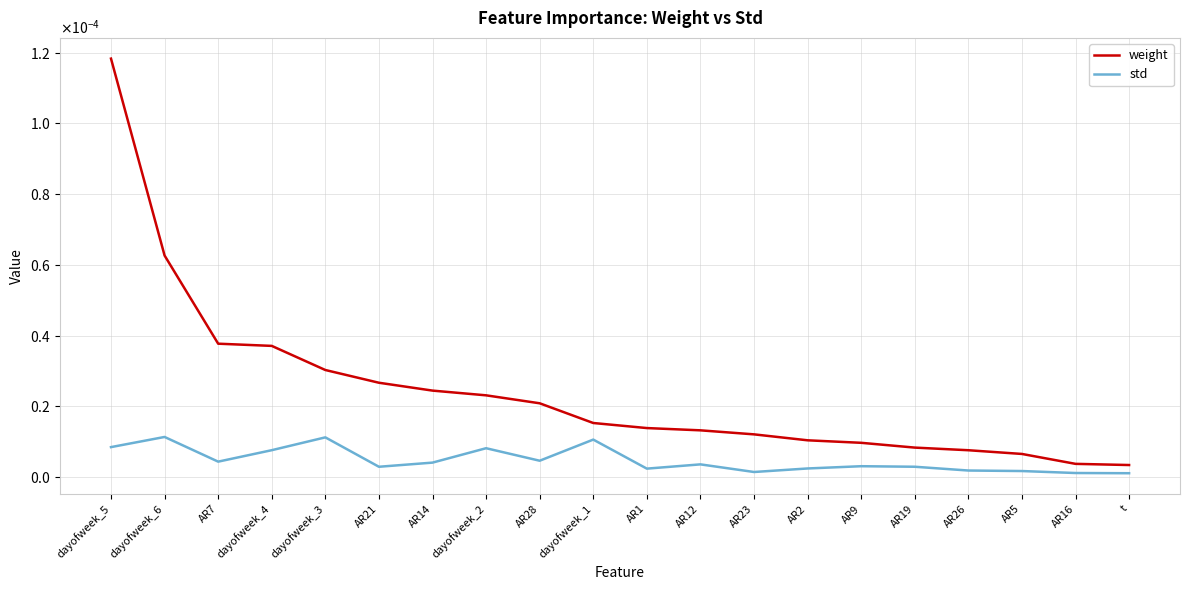

Does the chart have visible grid lines?

Yes